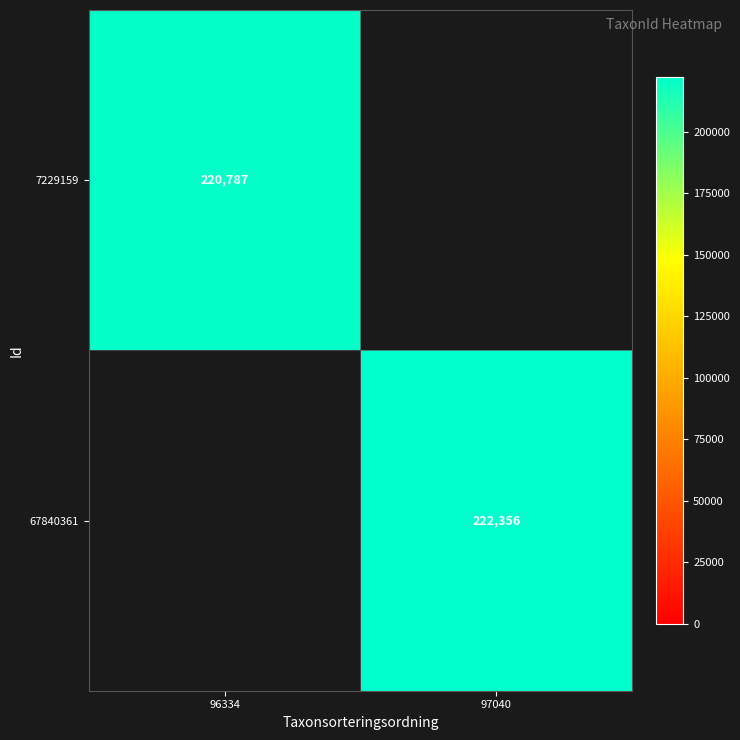

At how many categories does at least one series exceed 221126?

1